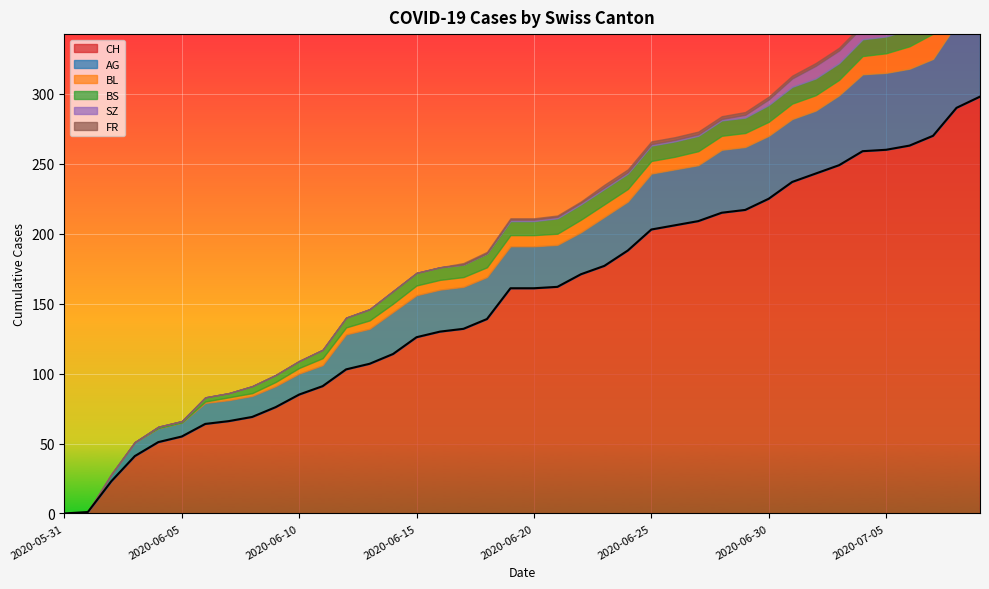

How many values in BS are above zero?

36